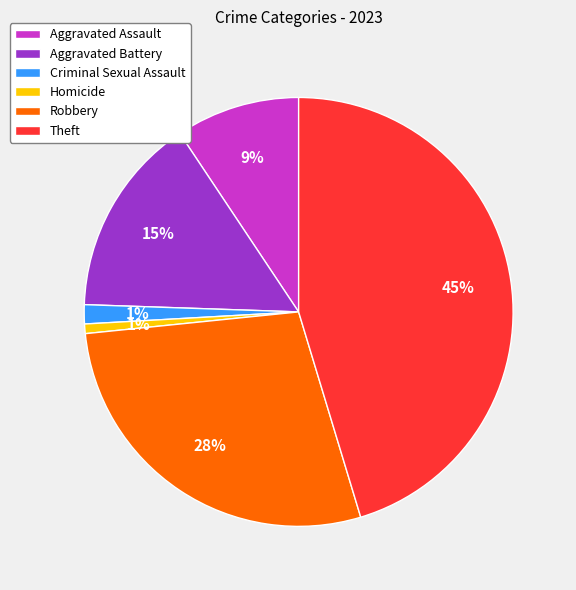

What is the ratio of the value at Aggravated Battery to the value at Theft?

0.3